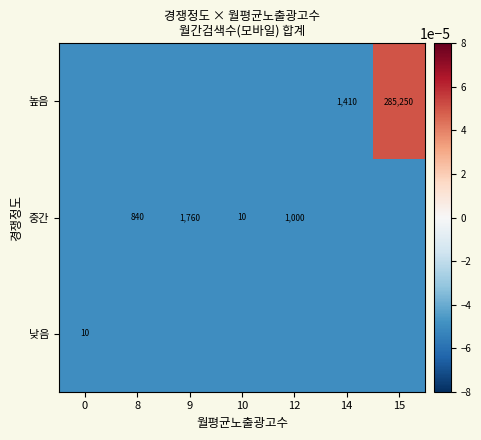

The value of 중간 at 12 is 1582.4. True or false?

False